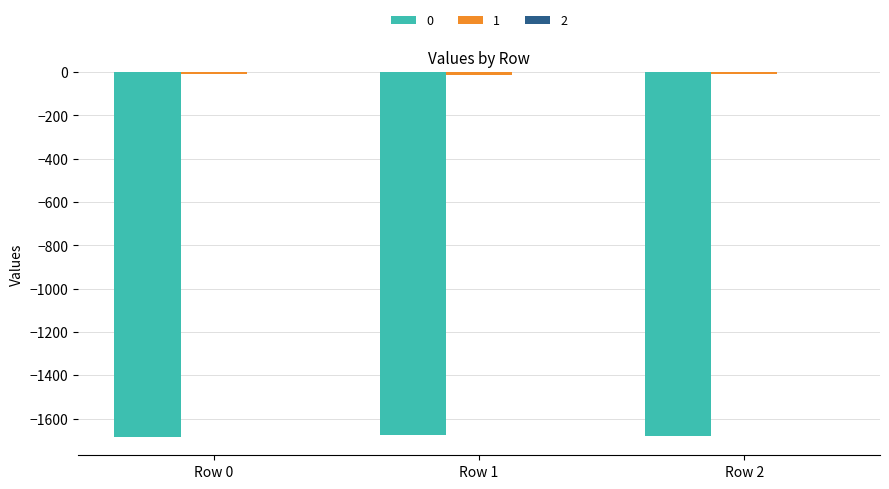

How many distinct data groups are displayed?

3